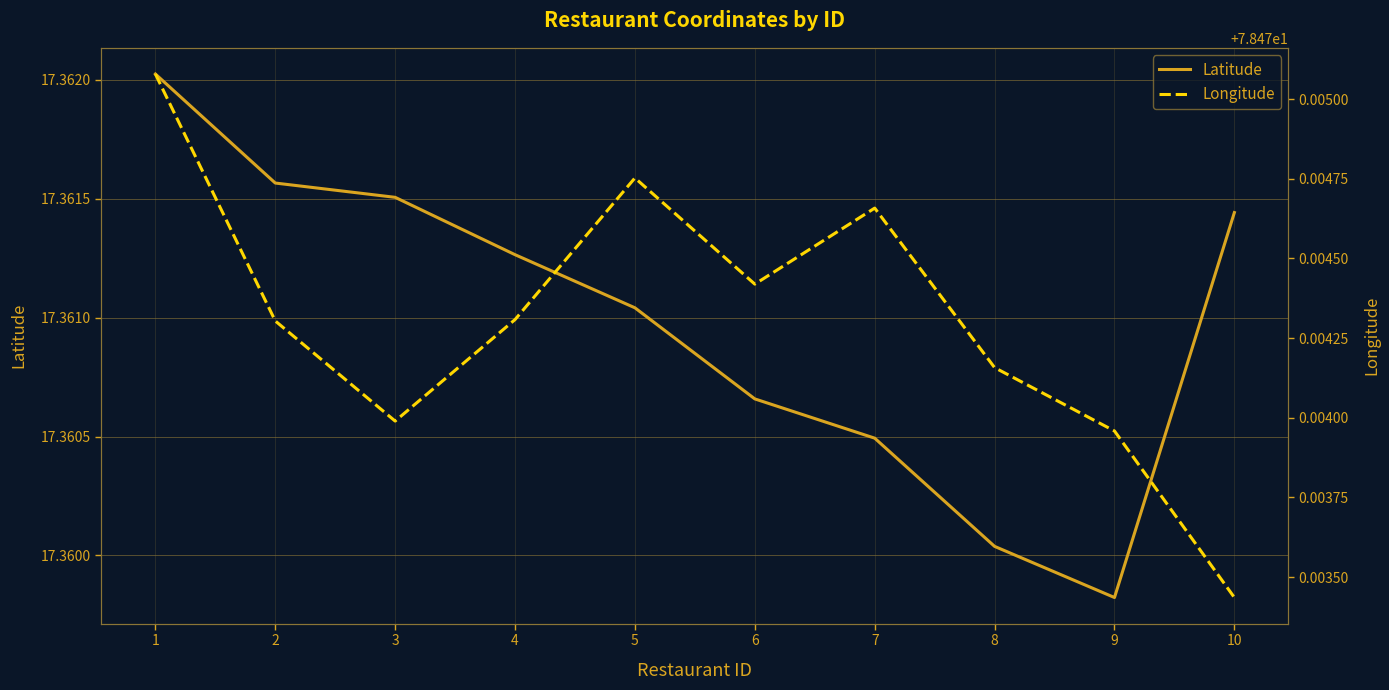

The value of Longitude at 8 is 110.9. True or false?

False